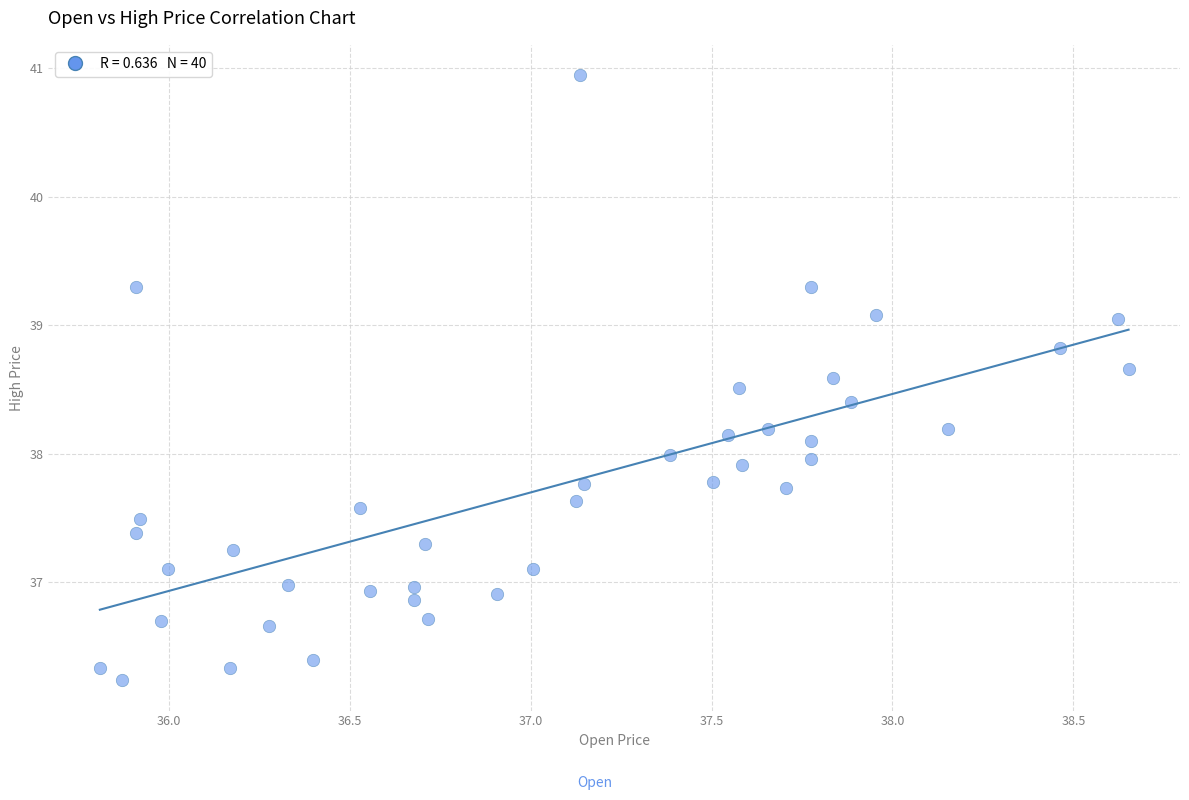

What is the range of Y values (max minus min)?

4.7